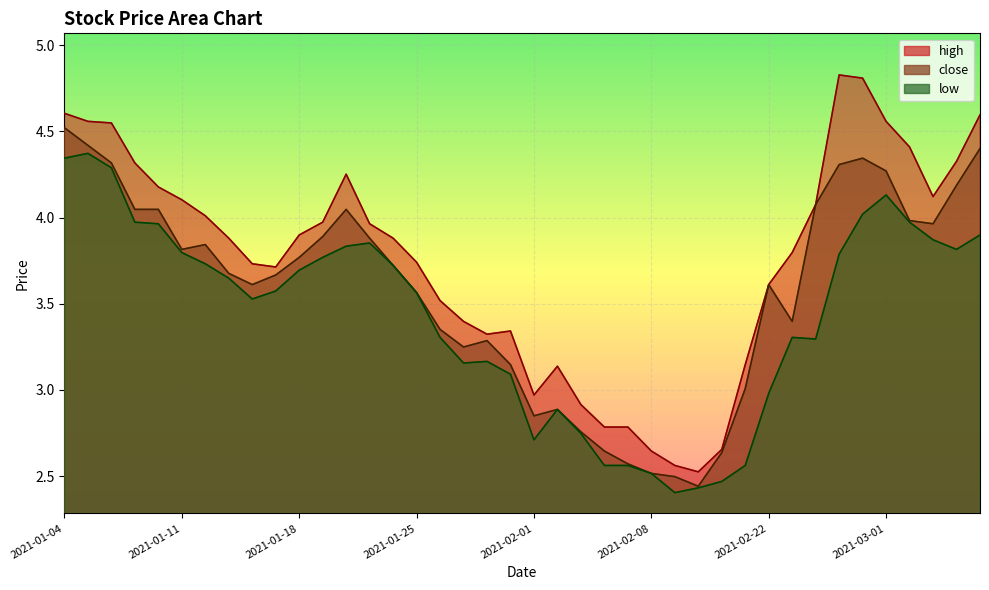

What are all the series names shown in the legend?

high, close, low